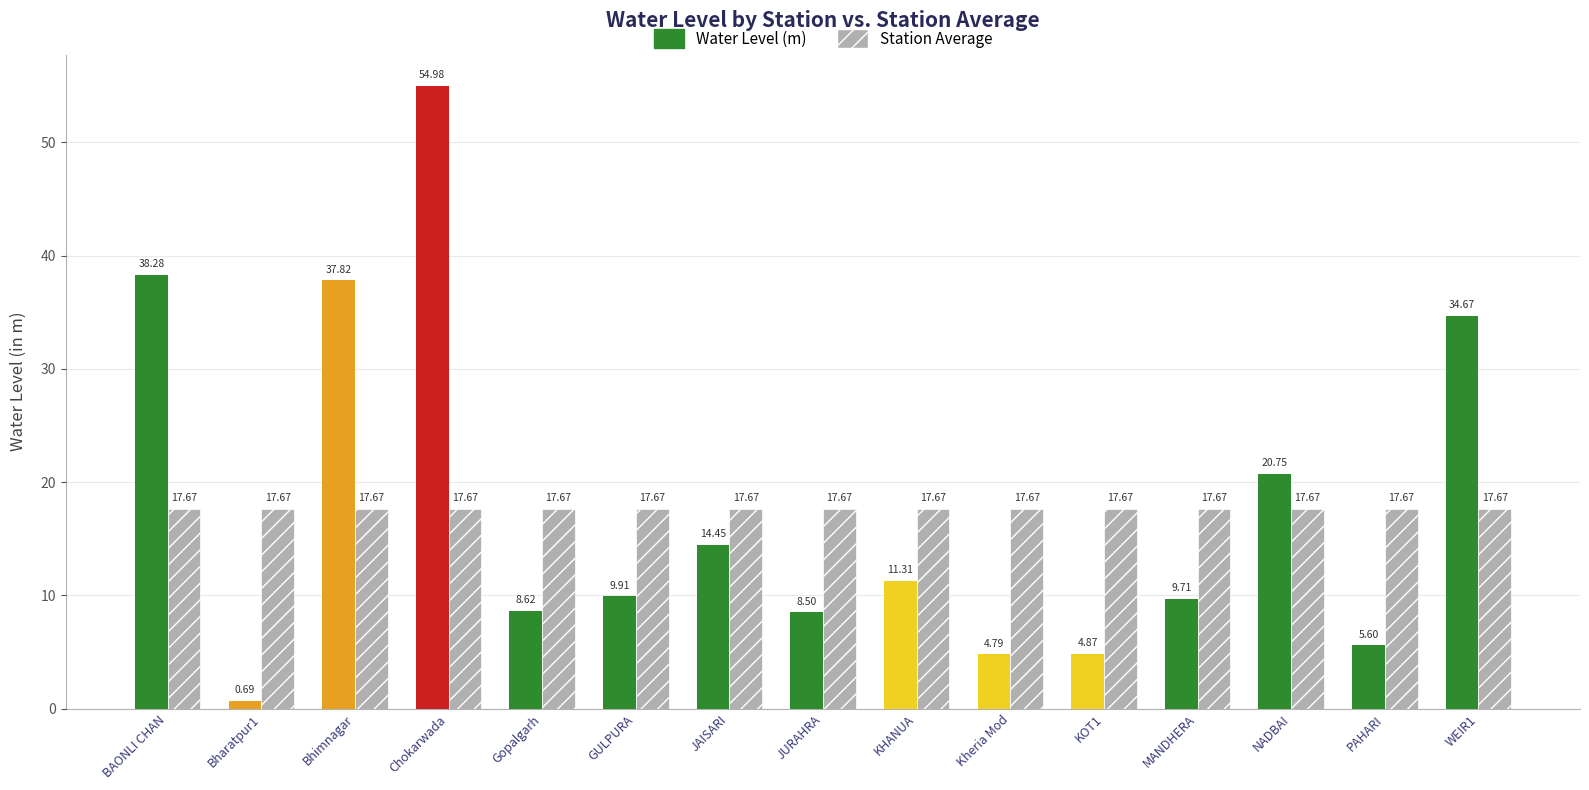

Count the number of categories in the chart.

15